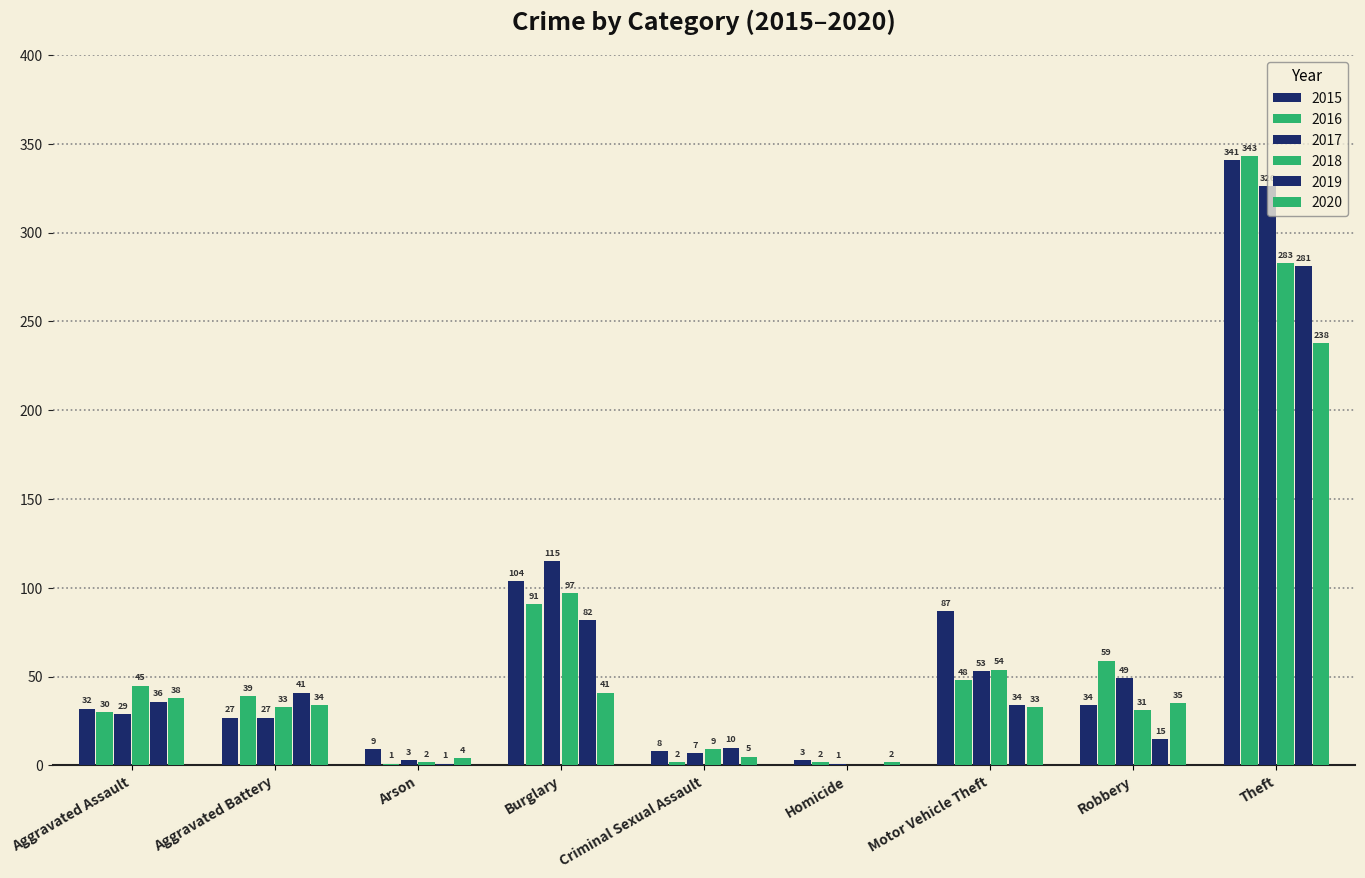

What is the value of the 2019 bar at the 8th from the left?

15